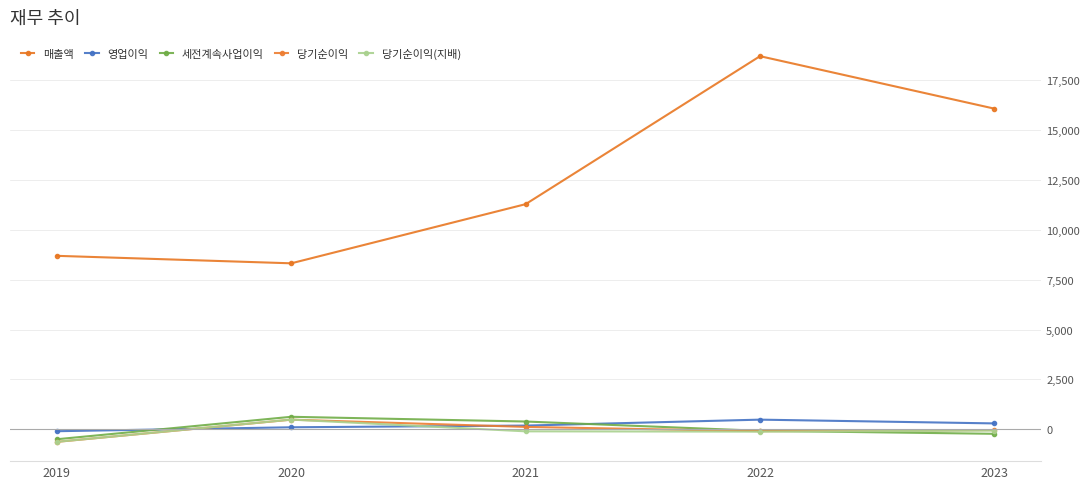

What is the sum of all 세전계속사업이익 values?

211